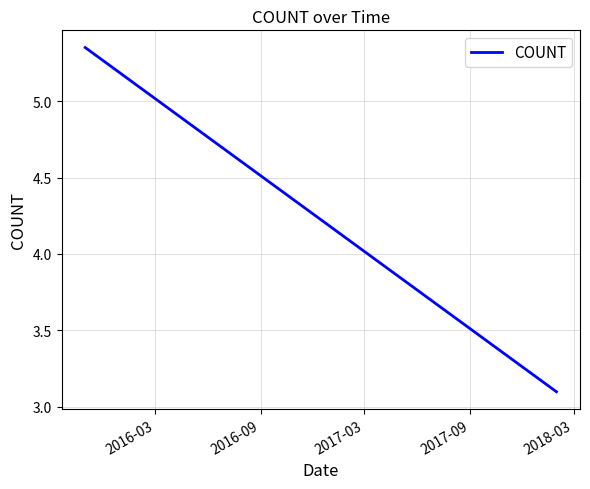

What is the minimum value shown in the chart?

3.1